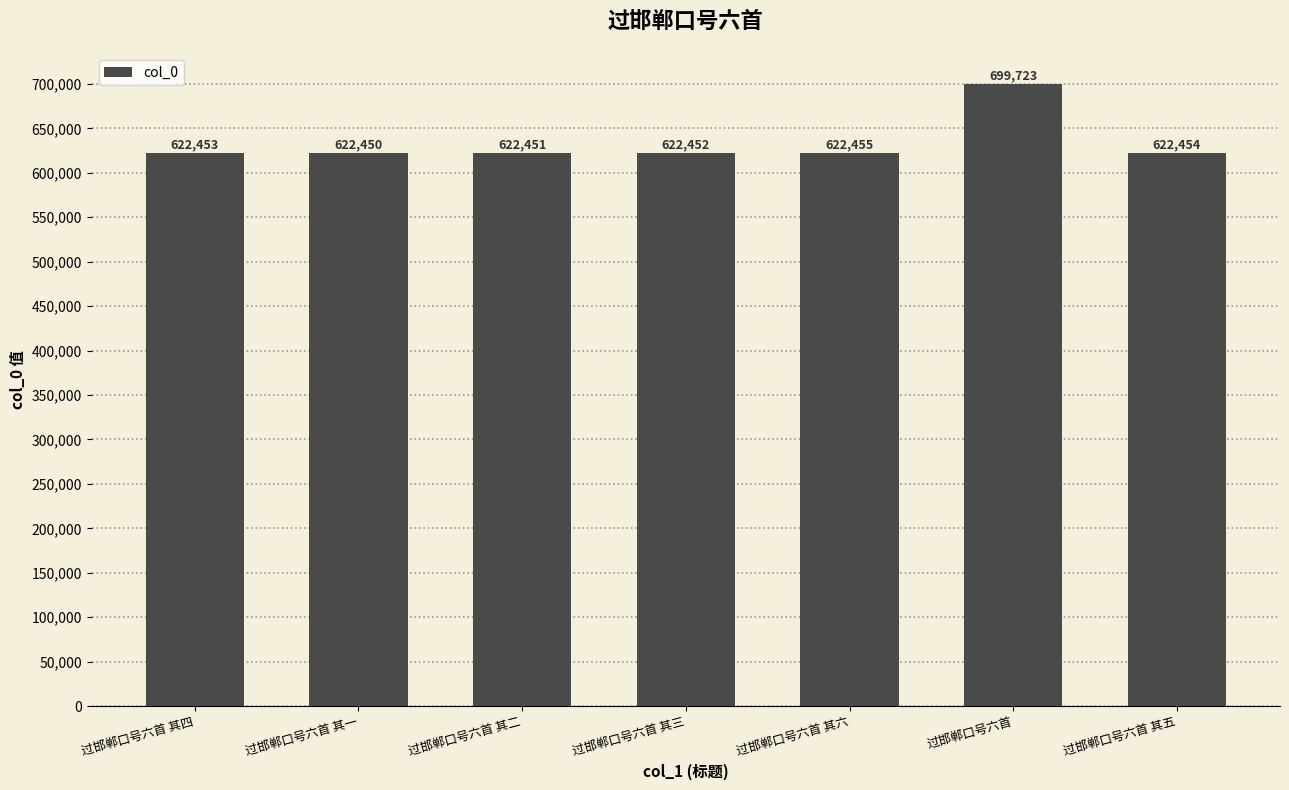

What is the smallest value displayed?

622450